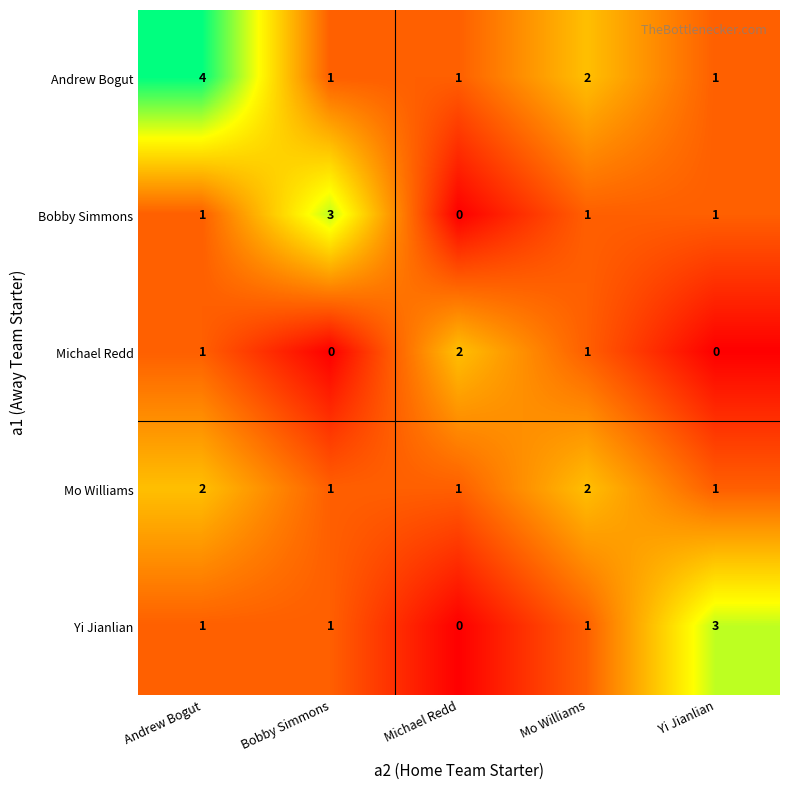

How many data points does each series have?

5